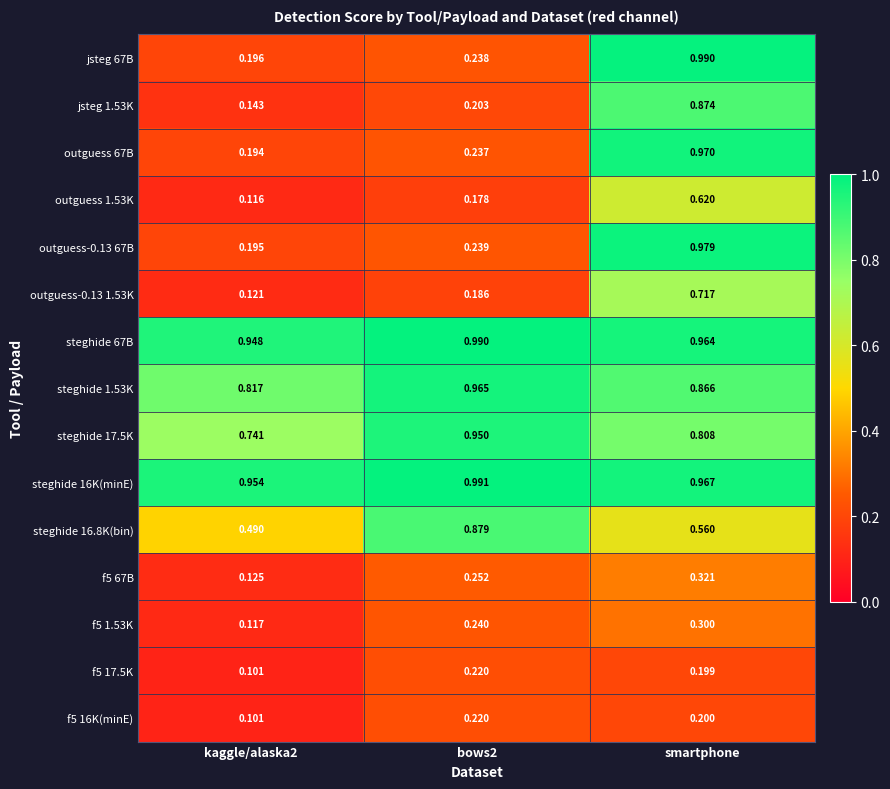

Is the value of f5 1.53K at bows2 greater than the value of f5 67B at kaggle/alaska2?

Yes